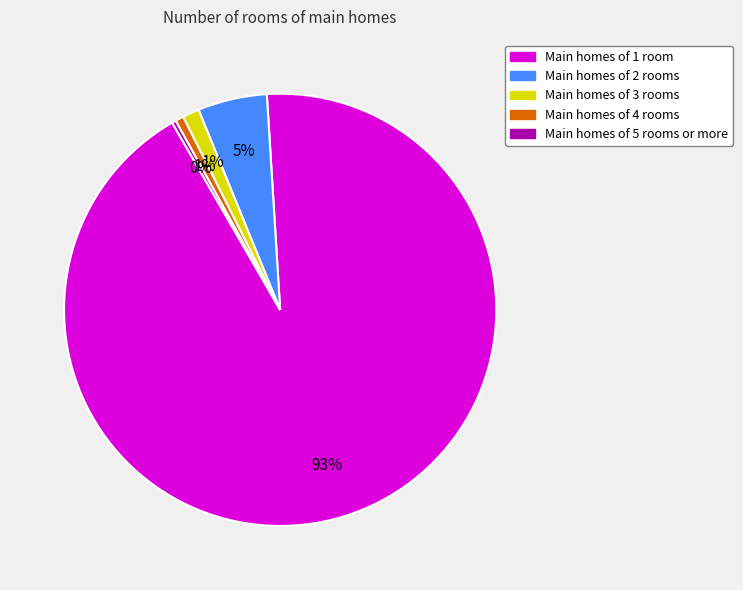

To the nearest percent, what is the combined percentage of Main homes of 4 rooms and Main homes of 3 rooms?

2%